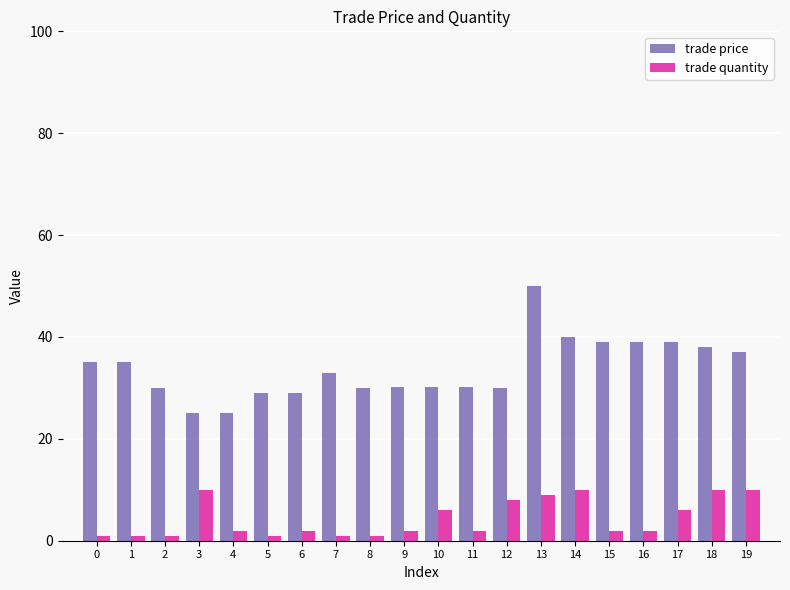

What is the spread (max minus min) of values at 9?

28.1